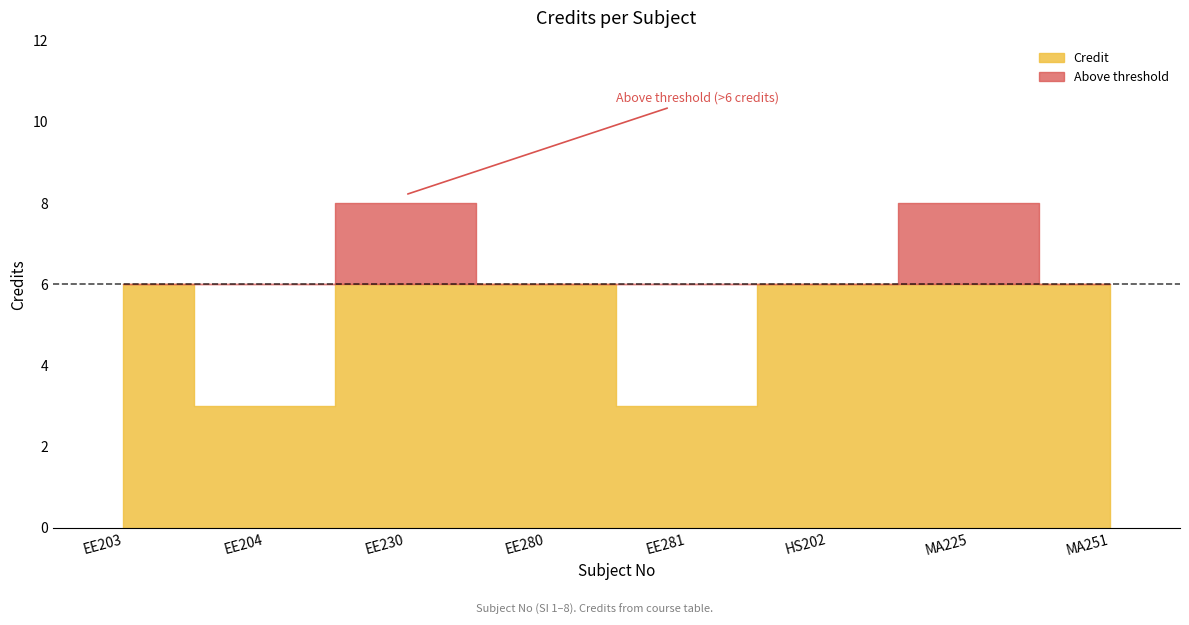

What position from the right is MA251?

1